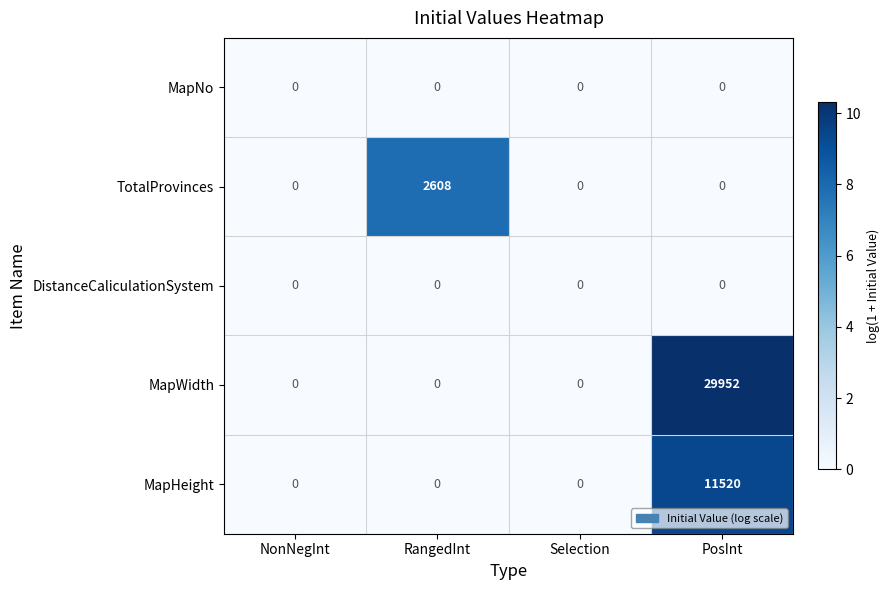

Which category has the highest value across all series?

PosInt